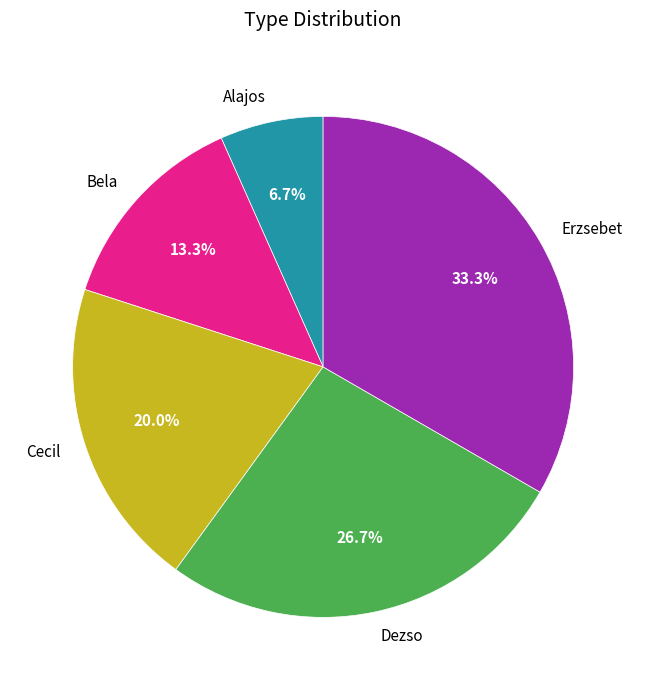

The Alajos slice represents 1% of the pie. True or false?

False